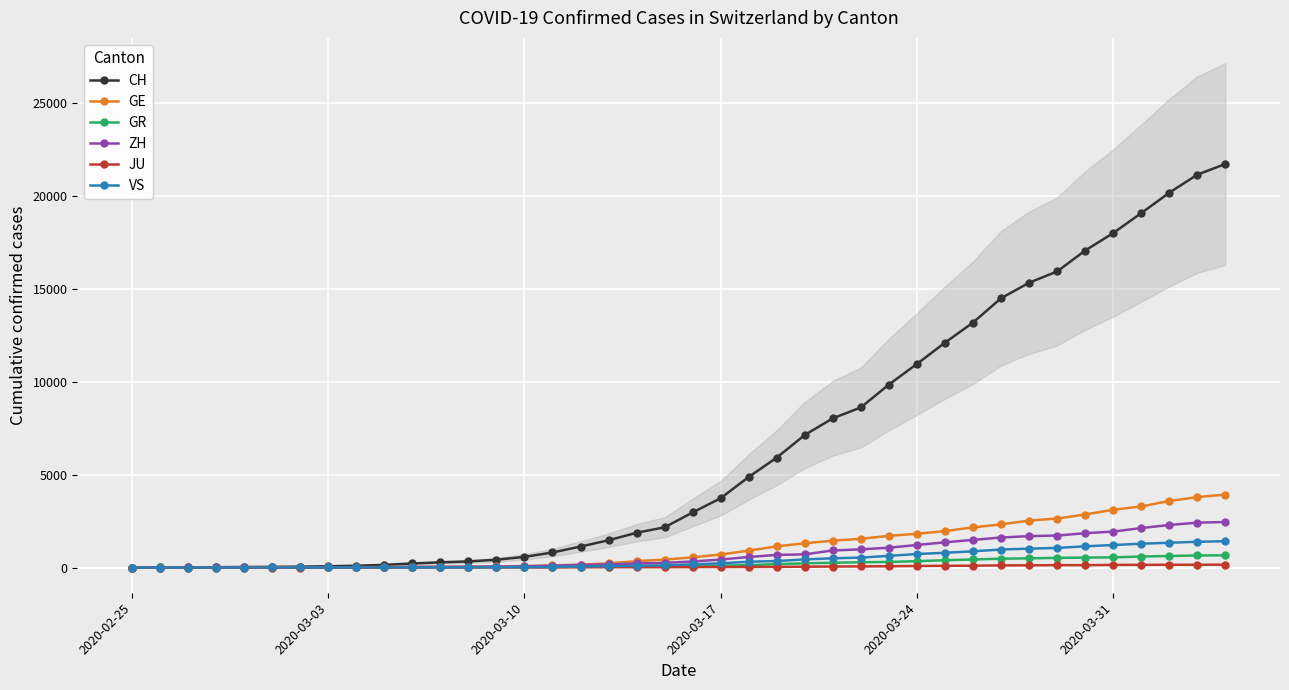

How many data points does each series have?

40